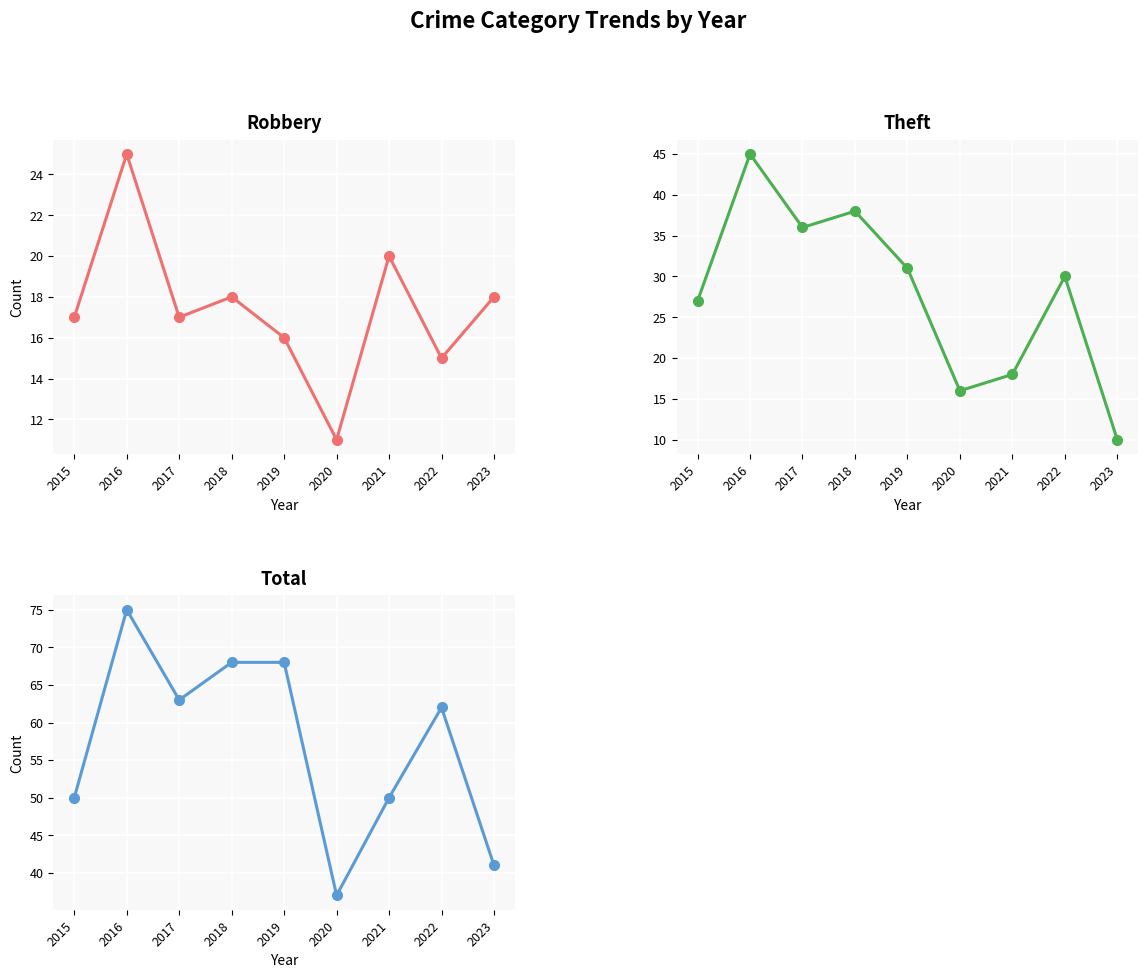

Is it true that Total equals 63 at 2017?

True